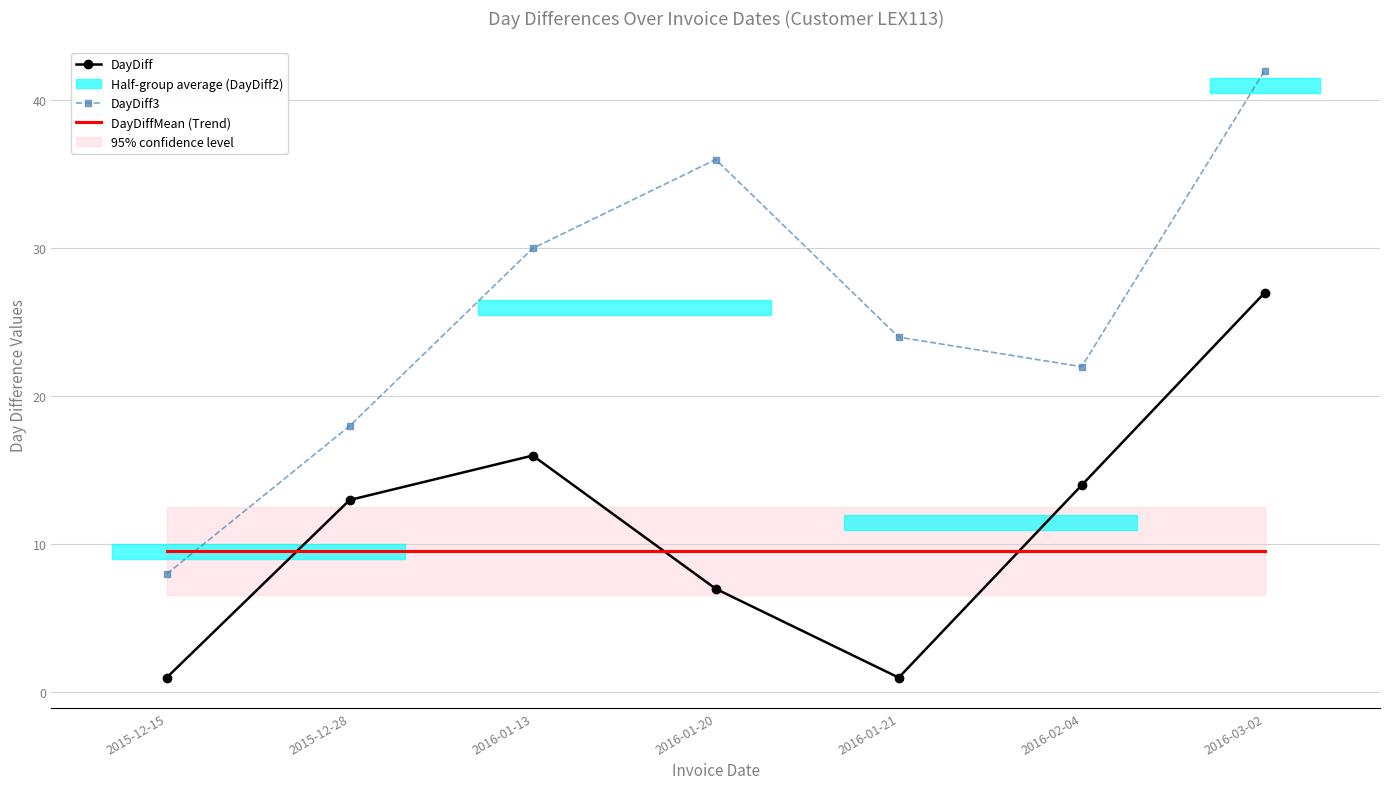

True or false: DayDiff3 and DayDiffMean (Trend) intersect in this chart.

True